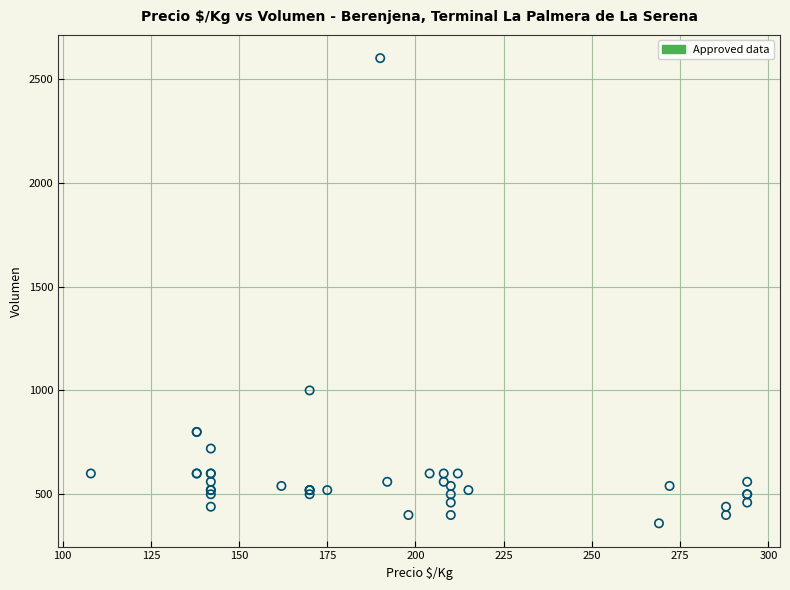

What Y value in the scatter plot is closest to 1480?

1000